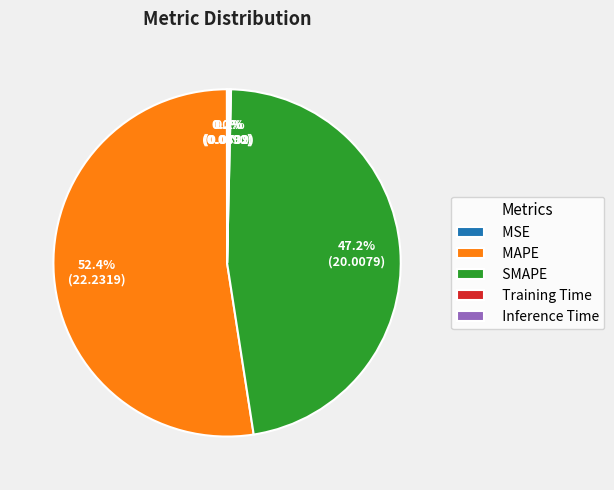

What is the largest slice in the pie chart?

MAPE